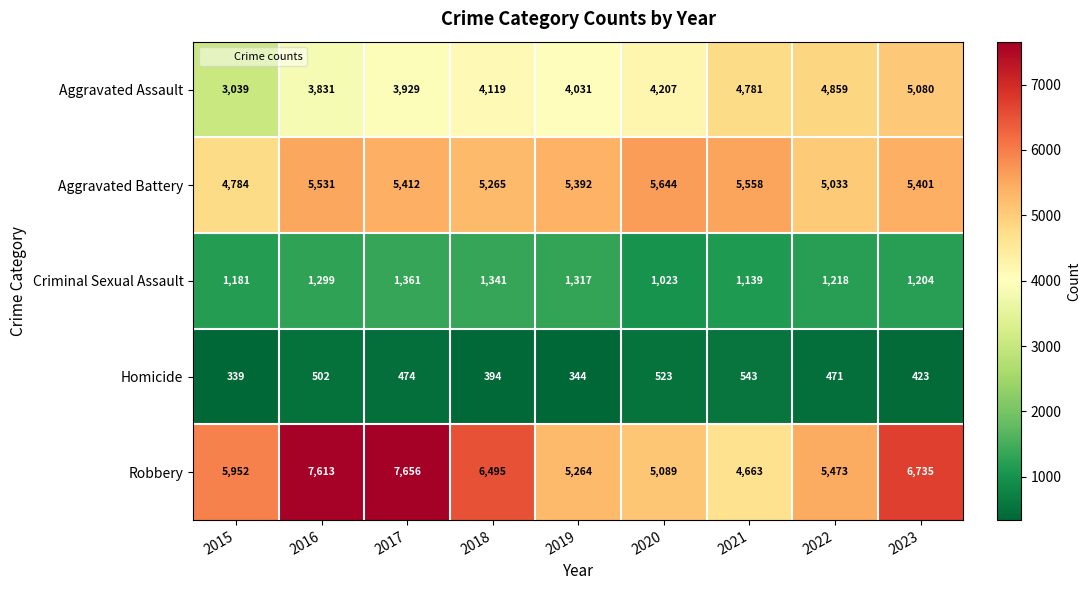

At which category is the sum across all series the highest?

2023